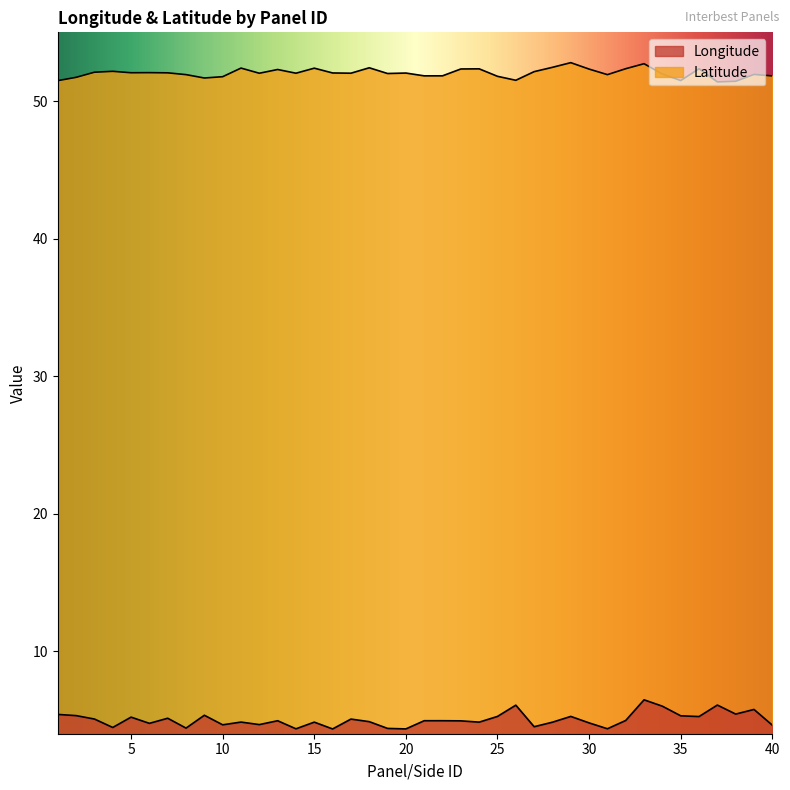

At which label is Latitude closest to 52?

19